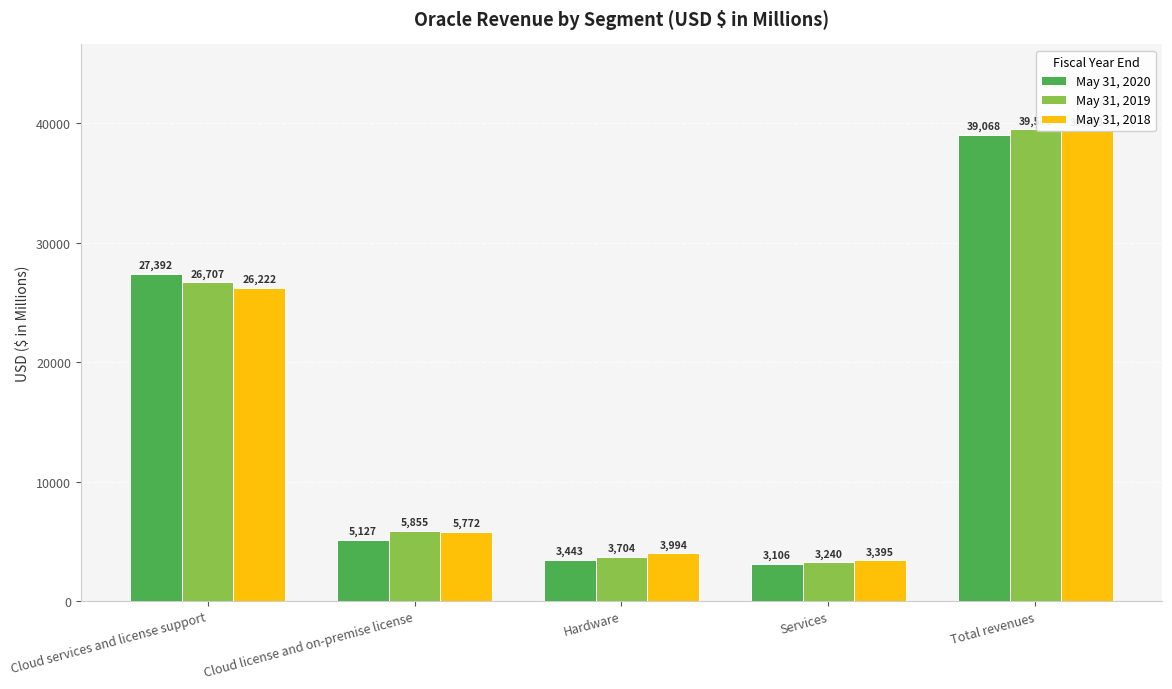

Between Total revenues and Services, which is larger?

Total revenues